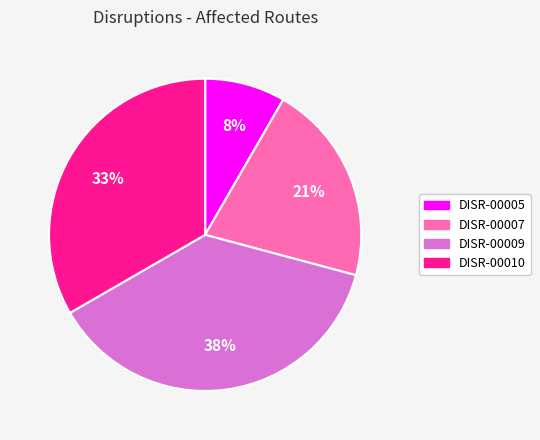

Do DISR-00009 and DISR-00007 together represent more than half of the pie?

Yes